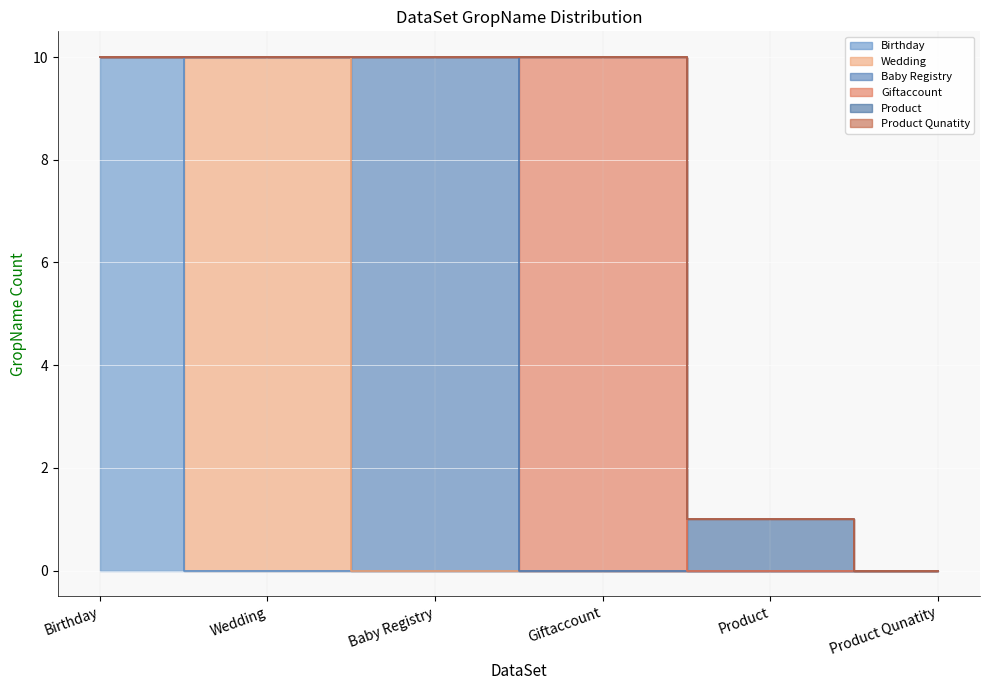

At which category is the sum across all series the highest?

Birthday